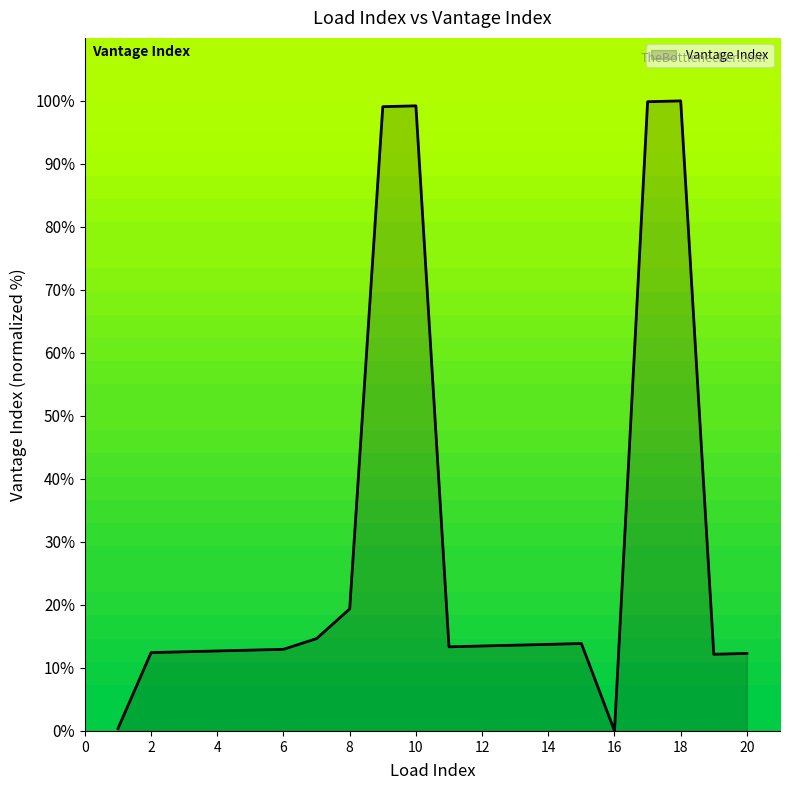

What is the maximum value shown in the chart?

100.0